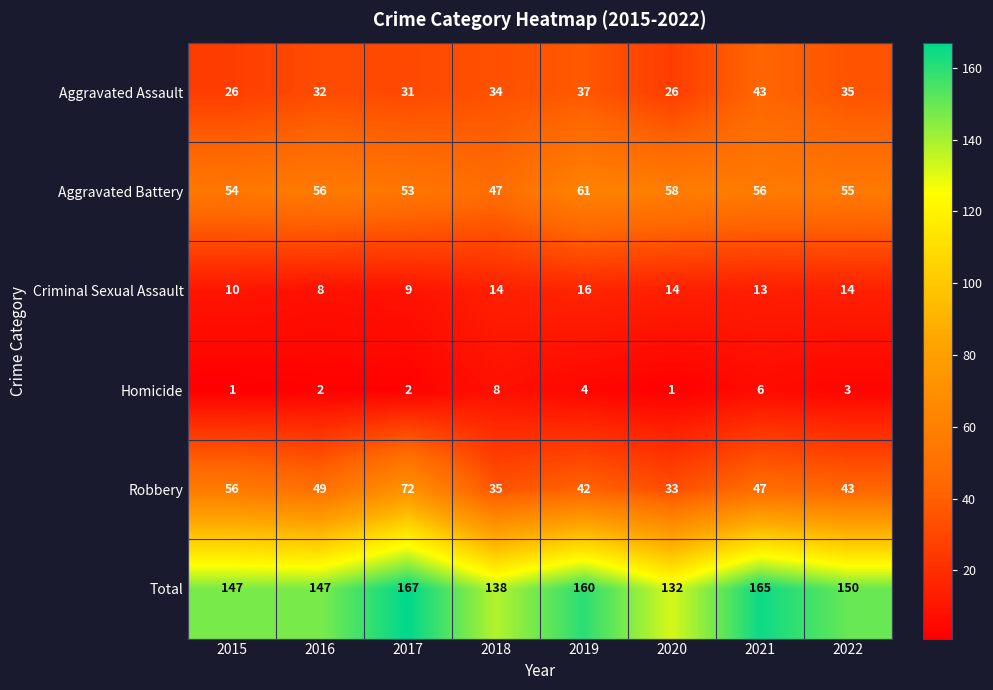

What is the smallest value displayed?

1